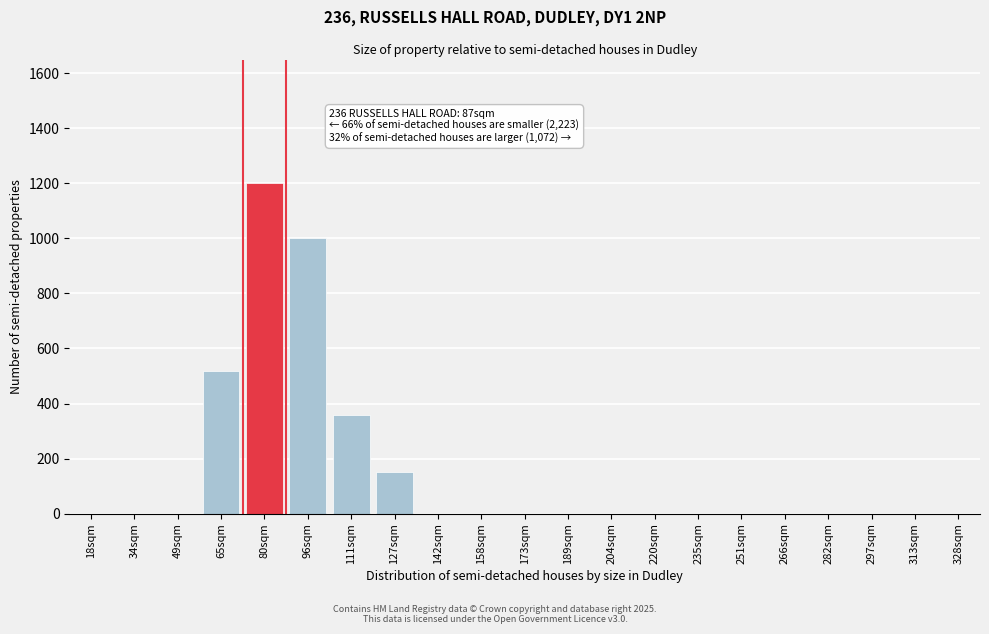

Reading right to left, list all the values displayed in this chart.

328sqm=0	313sqm=0	297sqm=0	282sqm=0	266sqm=0	251sqm=0	235sqm=0	220sqm=0	204sqm=0	189sqm=0	173sqm=0	158sqm=0	142sqm=0	127sqm=150	111sqm=360	96sqm=1000	80sqm=1200	65sqm=520	49sqm=0	34sqm=0	18sqm=0